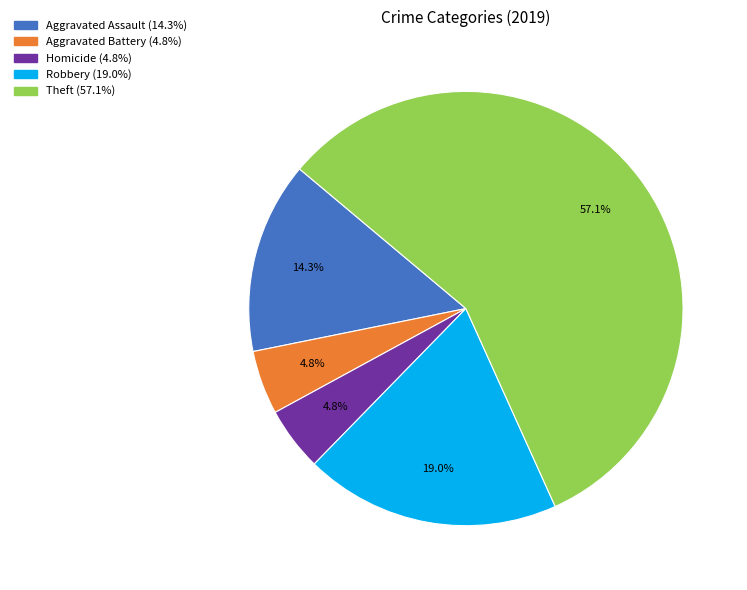

Is there any slice that represents more than half of the pie?

Yes